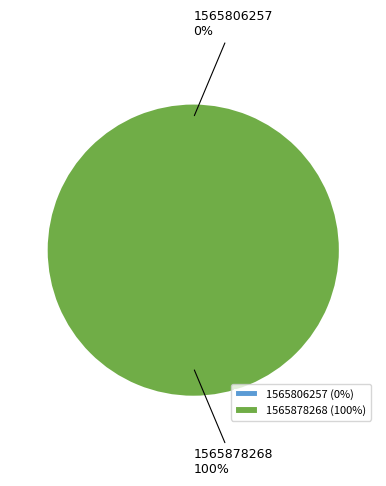

To the nearest percent, what is the average slice percentage?

50%